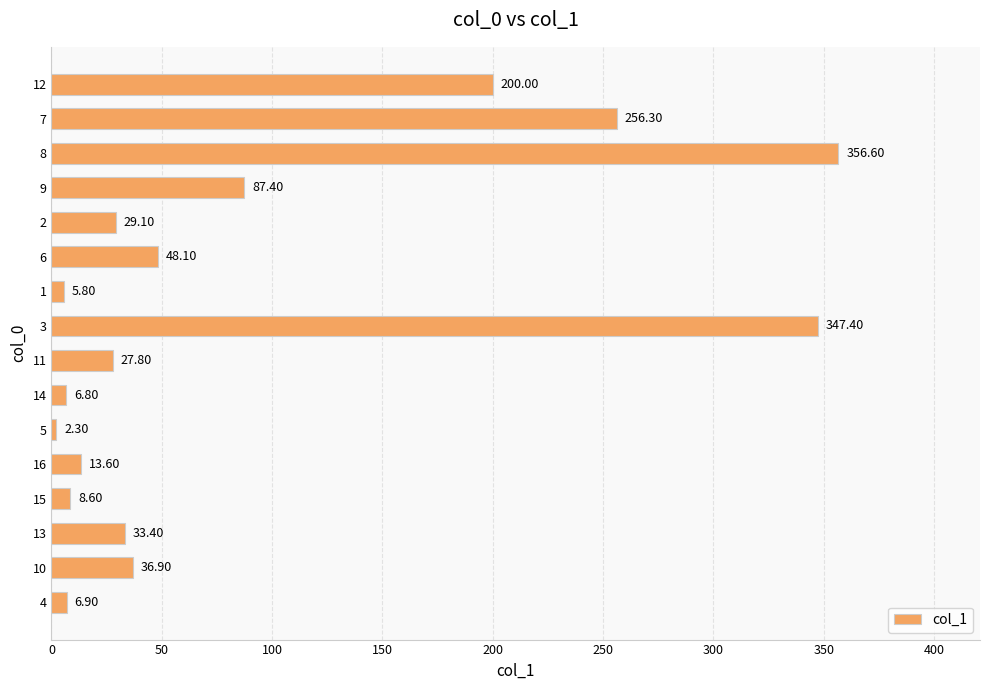

Which has a higher value, 8 or 4?

8